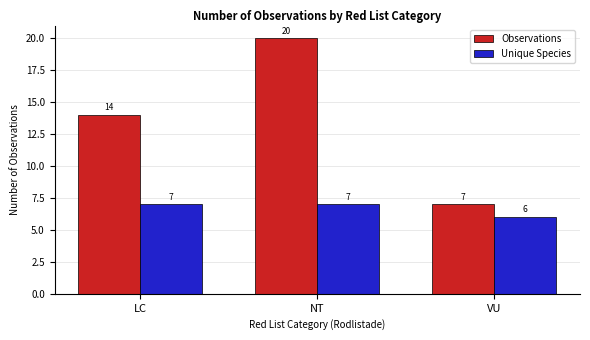

List the labels in order of Observations value, smallest first.

VU, LC, NT